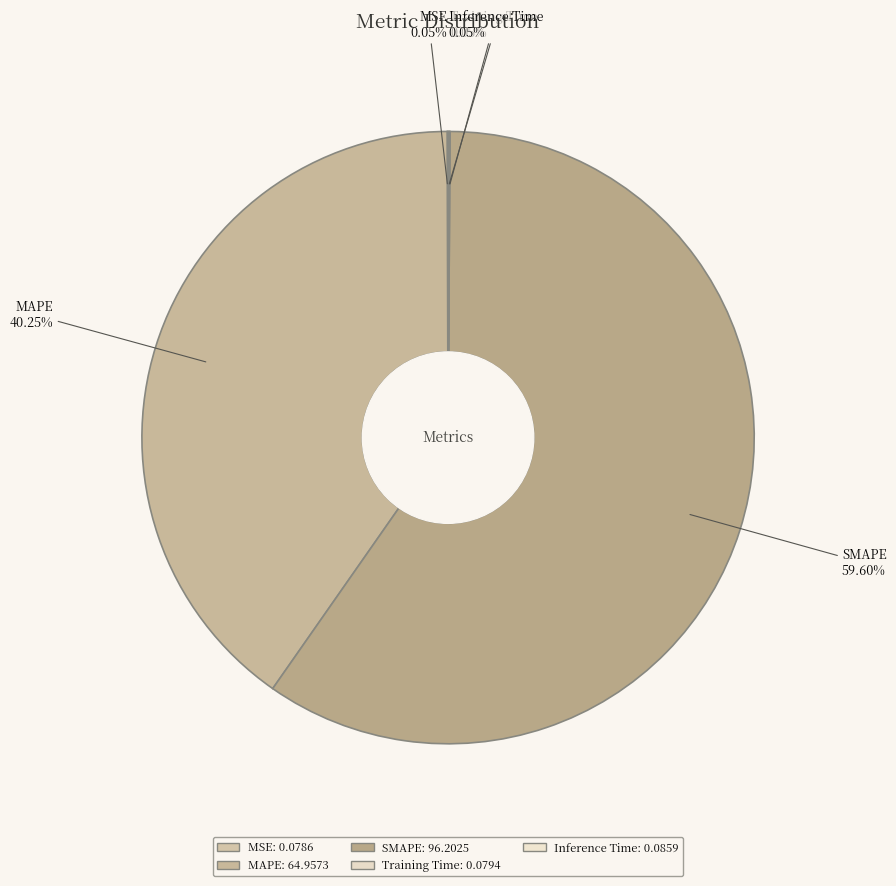

Which category has the biggest portion of the pie?

SMAPE